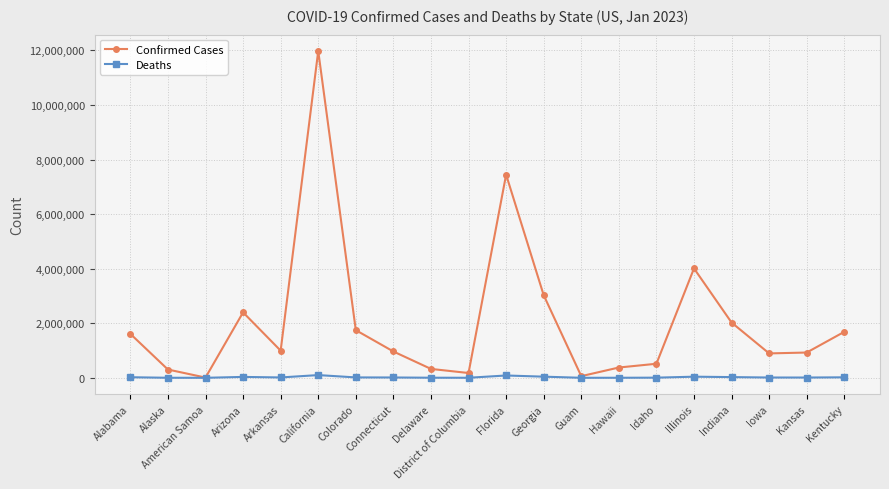

Which series changed the most between Alabama and Arizona?

Confirmed Cases